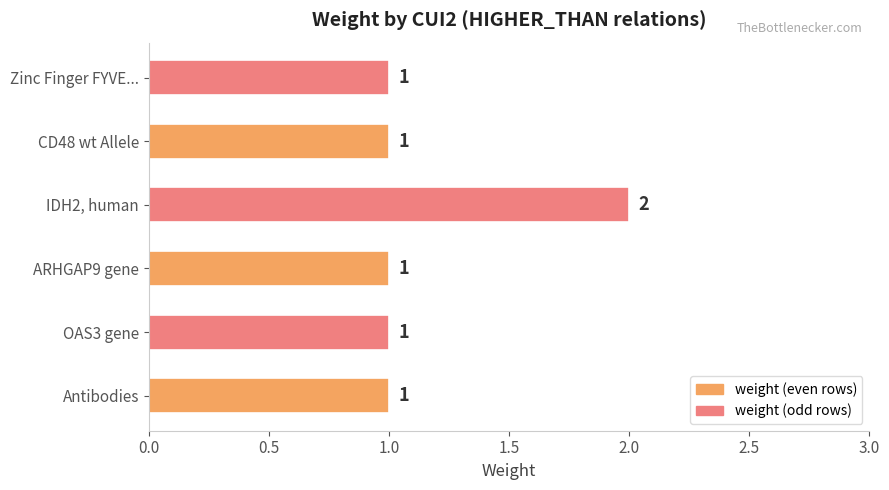

Count the values in the range 1 to 2.

6